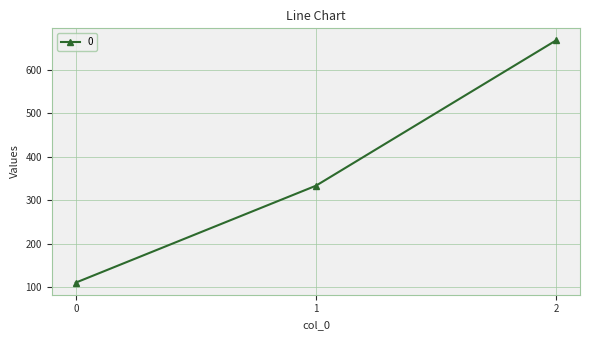

Reading right to left, what are all the values shown in this chart?

666.7	333.3	111.1